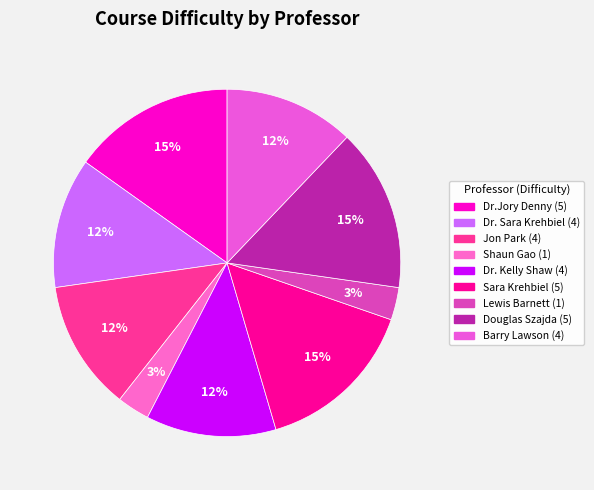

Is there a majority slice in this chart?

No